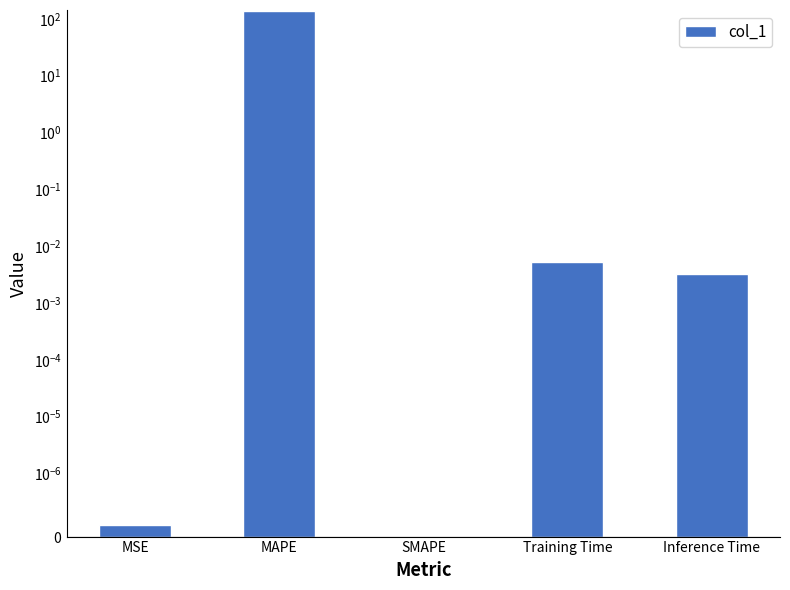

Which has a higher value, MSE or SMAPE?

MSE